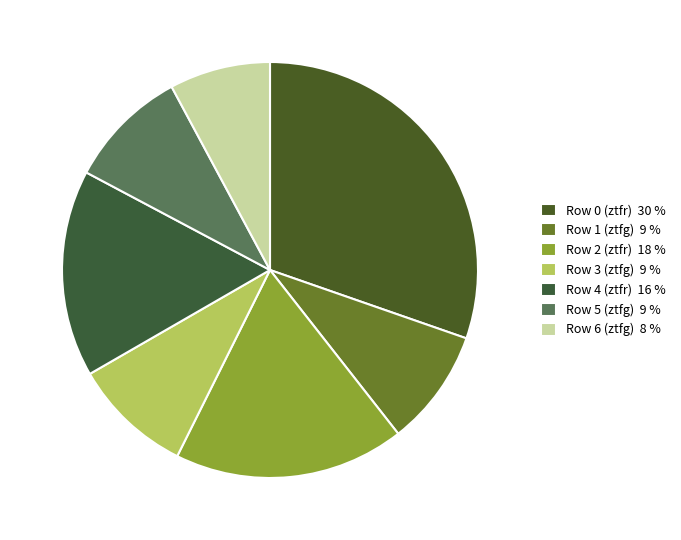

Is it true that Row 2 (ztfr) is 10% of the pie?

False